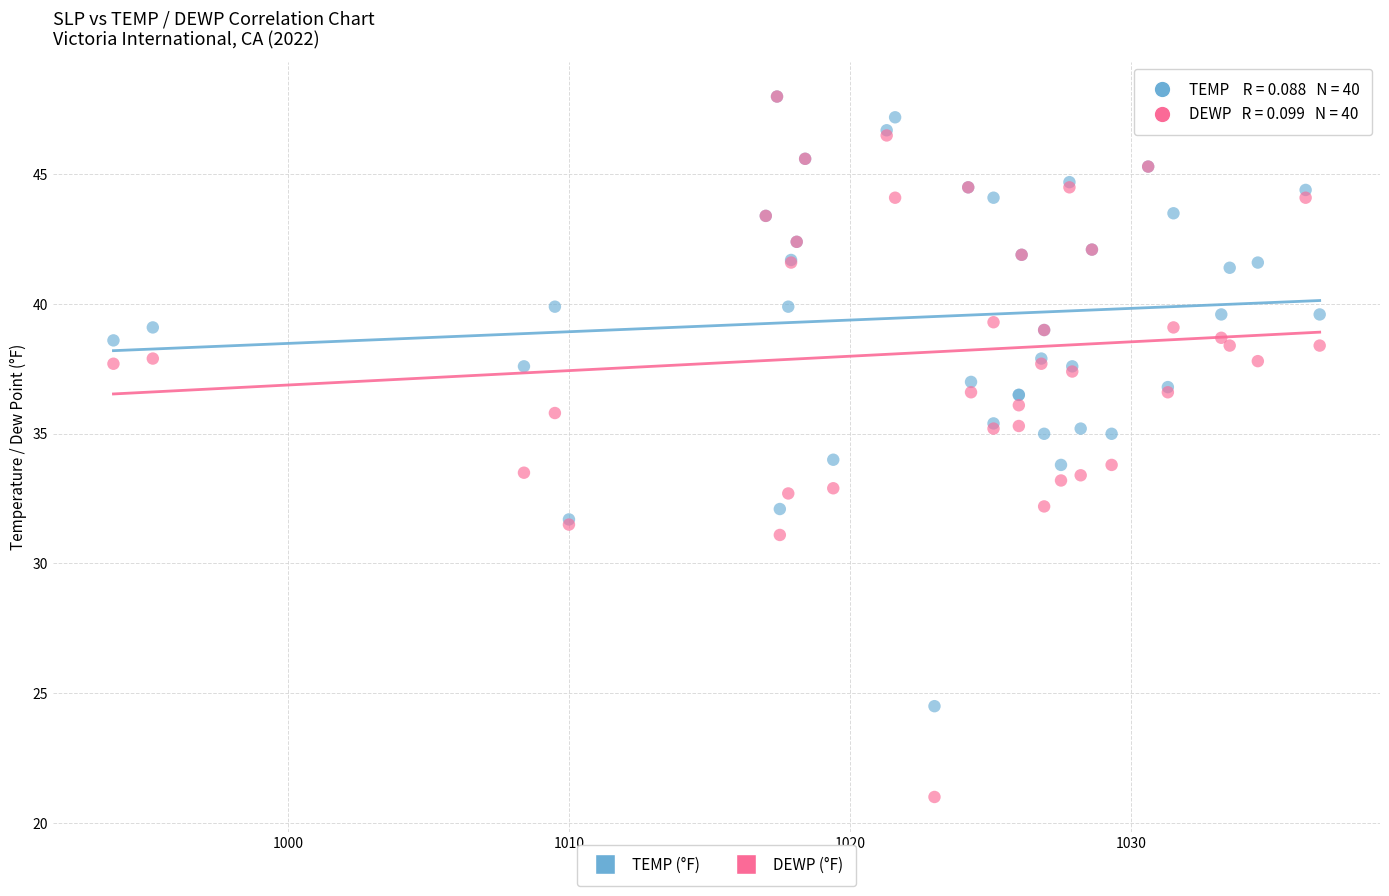

Which series has the widest spread of Y values?

DEWP (°F)